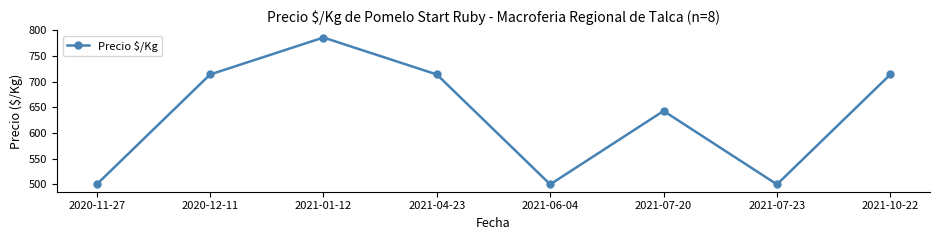

How many data points are less than 714?

4